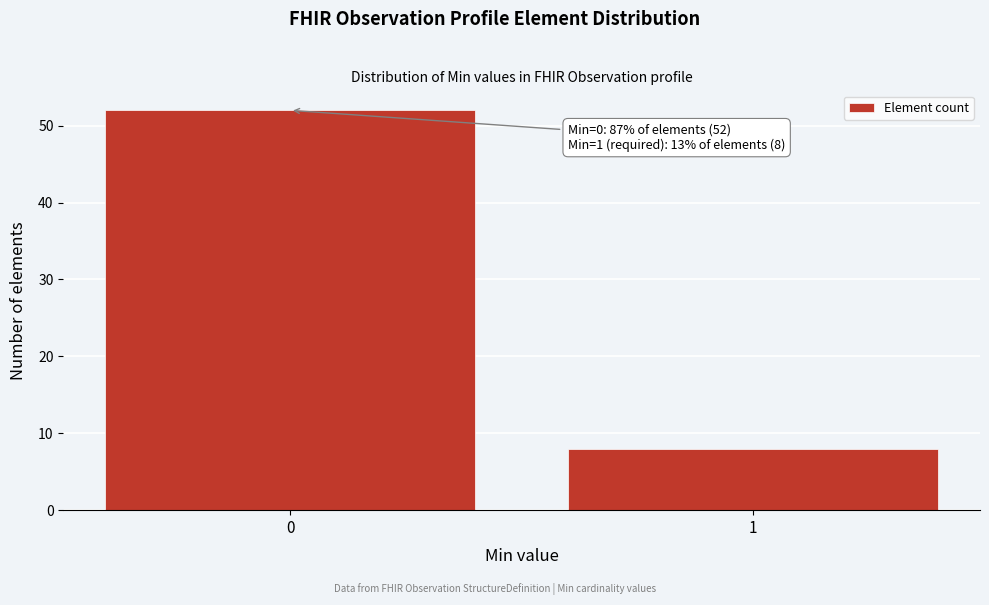

Reading right to left, what are all the values shown in this chart?

8	52